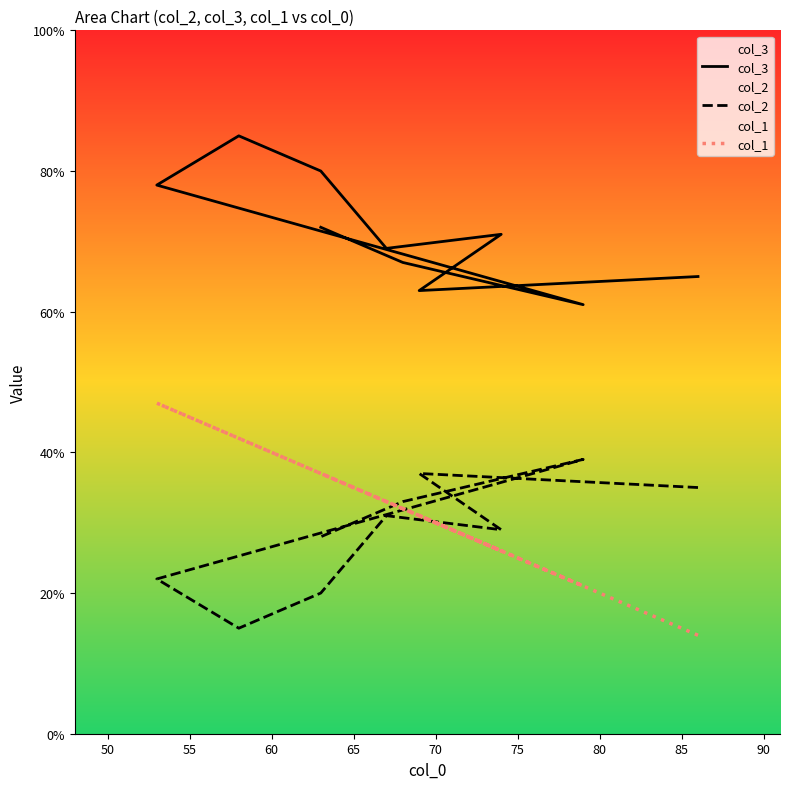

Between 50 and 55, which is larger?

55